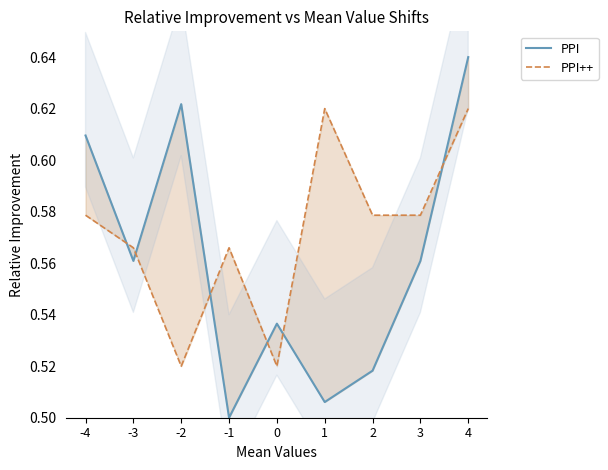

What is the value of the PPI++ point at the 5th from the left?

0.5